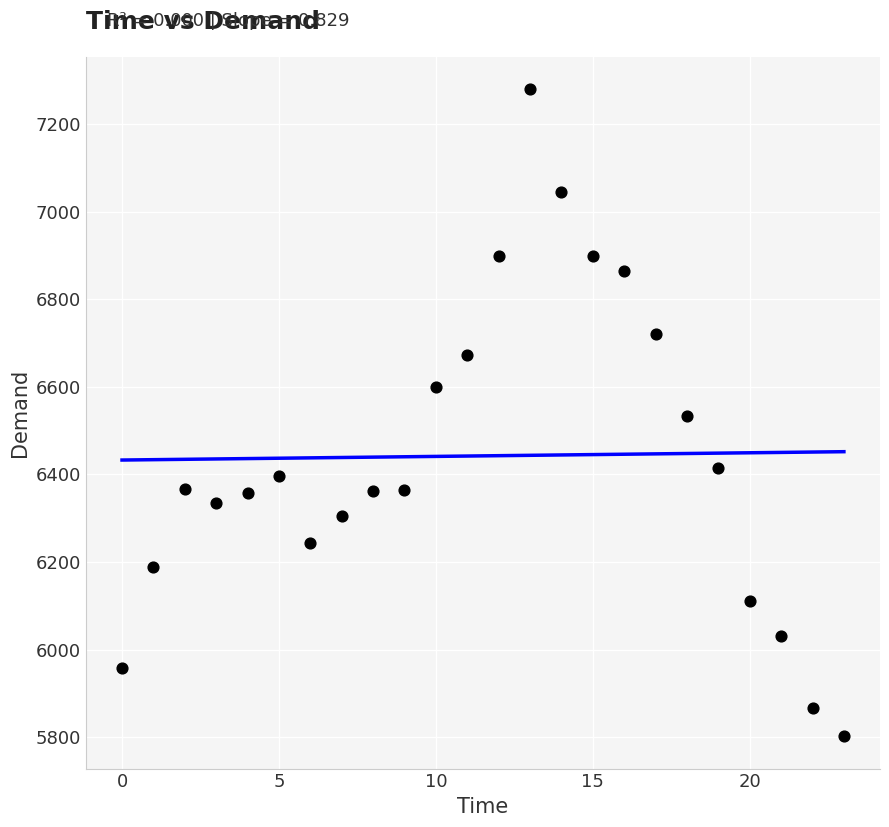

What is the range of Y values (max minus min)?

1478